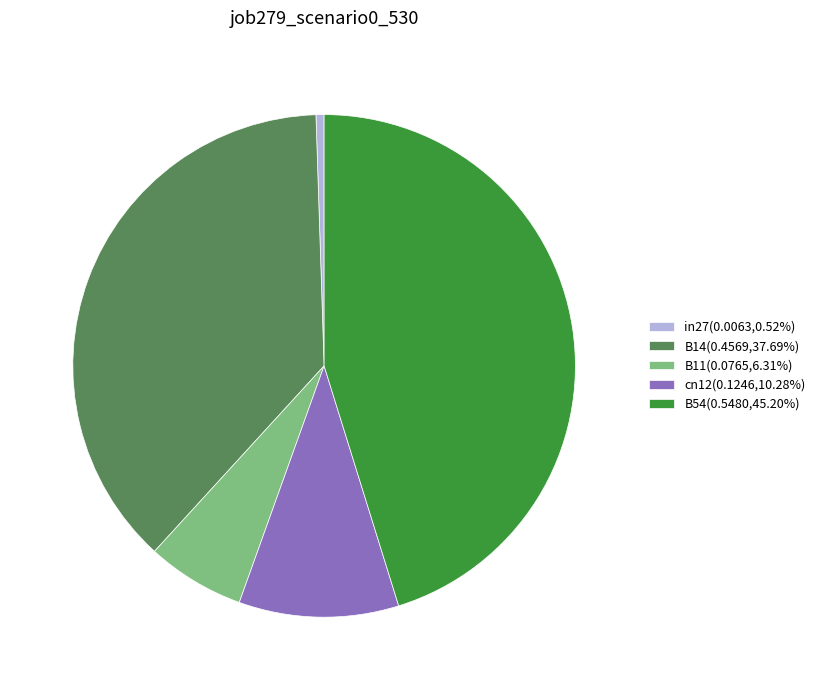

Does in27(0.0063,0.52%) represent more than half of the total?

No